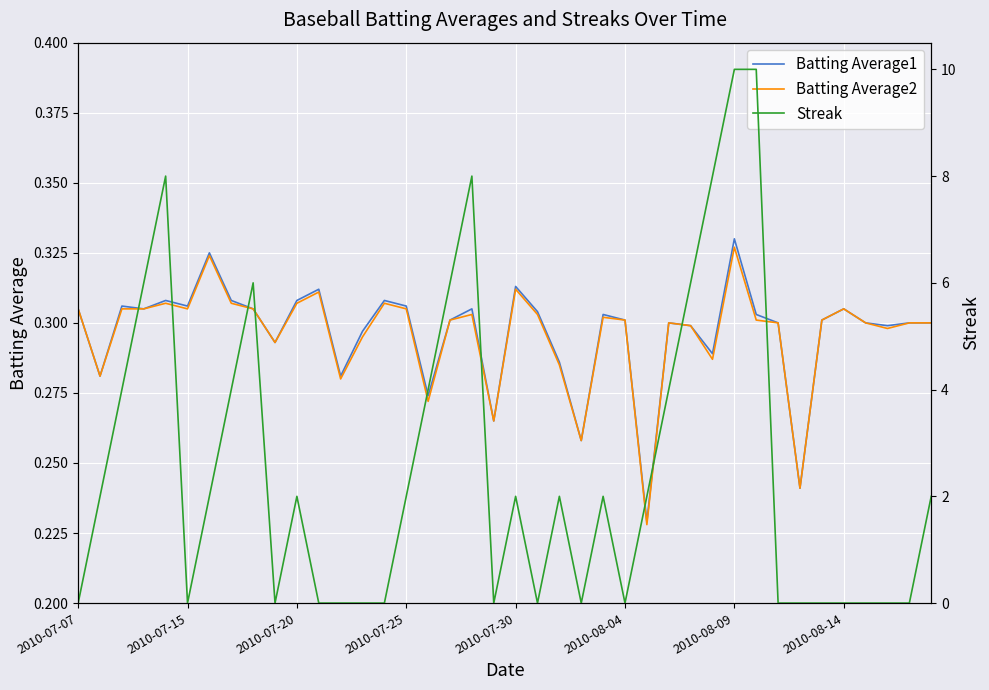

Reading left to right, what are all the values shown in this chart?

Batting Average1: 0.3	0.3	0.3	0.3	0.3	0.3	0.3	0.3	0.3	0.3	0.3	0.3	0.3	0.3	0.3	0.3	0.3	0.3	0.3	0.3	0.3	0.3	0.3	0.3	0.3	0.3	0.2	0.3	0.3	0.3	0.3	0.3	0.3	0.2	0.3	0.3	0.3	0.3	0.3	0.3
Batting Average2: 0.3	0.3	0.3	0.3	0.3	0.3	0.3	0.3	0.3	0.3	0.3	0.3	0.3	0.3	0.3	0.3	0.3	0.3	0.3	0.3	0.3	0.3	0.3	0.3	0.3	0.3	0.2	0.3	0.3	0.3	0.3	0.3	0.3	0.2	0.3	0.3	0.3	0.3	0.3	0.3
Streak: 0.0	2.0	4.0	6.0	8.0	0.0	2.0	4.0	6.0	0.0	2.0	0.0	0.0	0.0	0.0	2.0	4.0	6.0	8.0	0.0	2.0	0.0	2.0	0.0	2.0	0.0	2.0	4.0	6.0	8.0	10.0	10.0	0.0	0.0	0.0	0.0	0.0	0.0	0.0	2.0